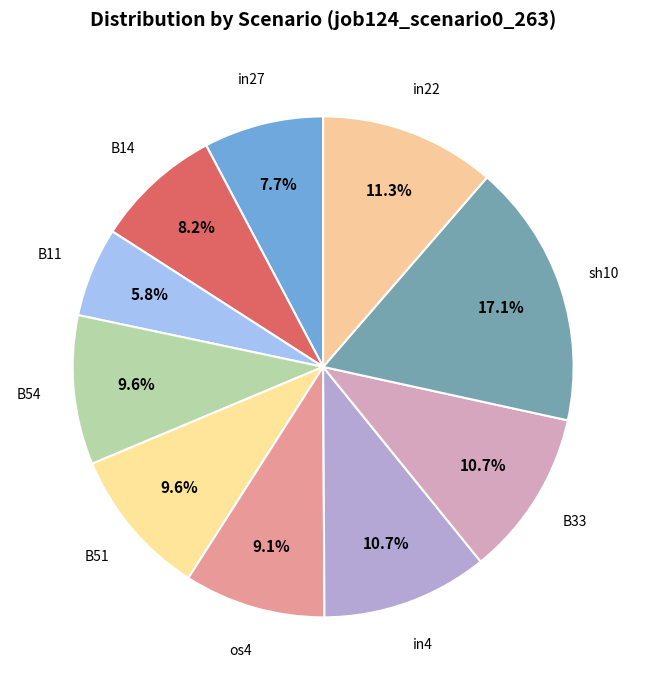

How many segments does this pie chart have?

10